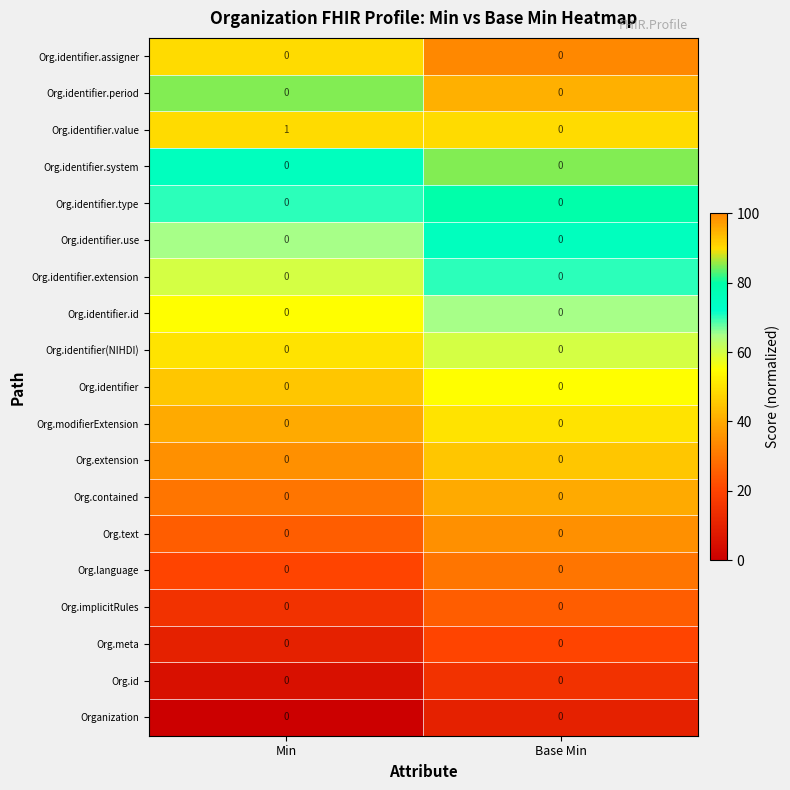

Which series has the widest spread of values?

Org.identifier.value